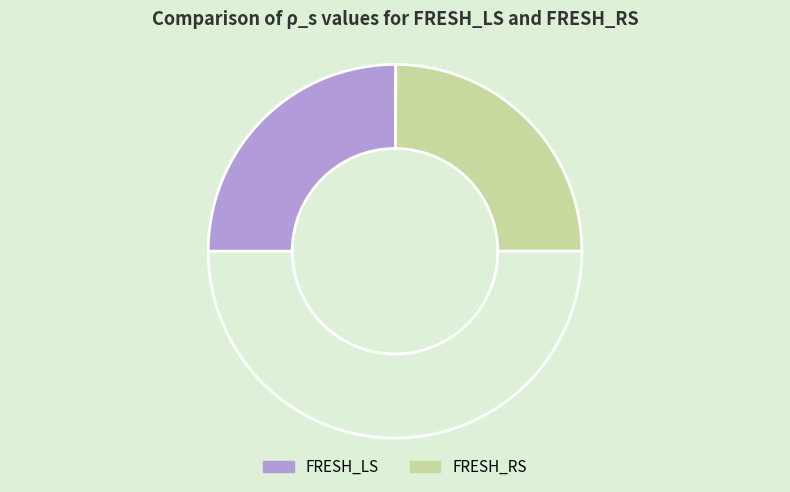

Rank the categories by value from lowest to highest.

FRESH_RS, FRESH_LS